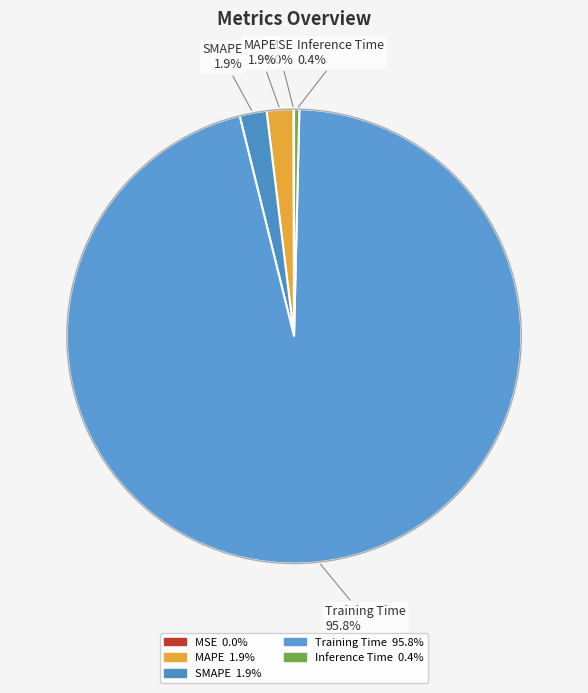

Which slice is the largest?

Training Time